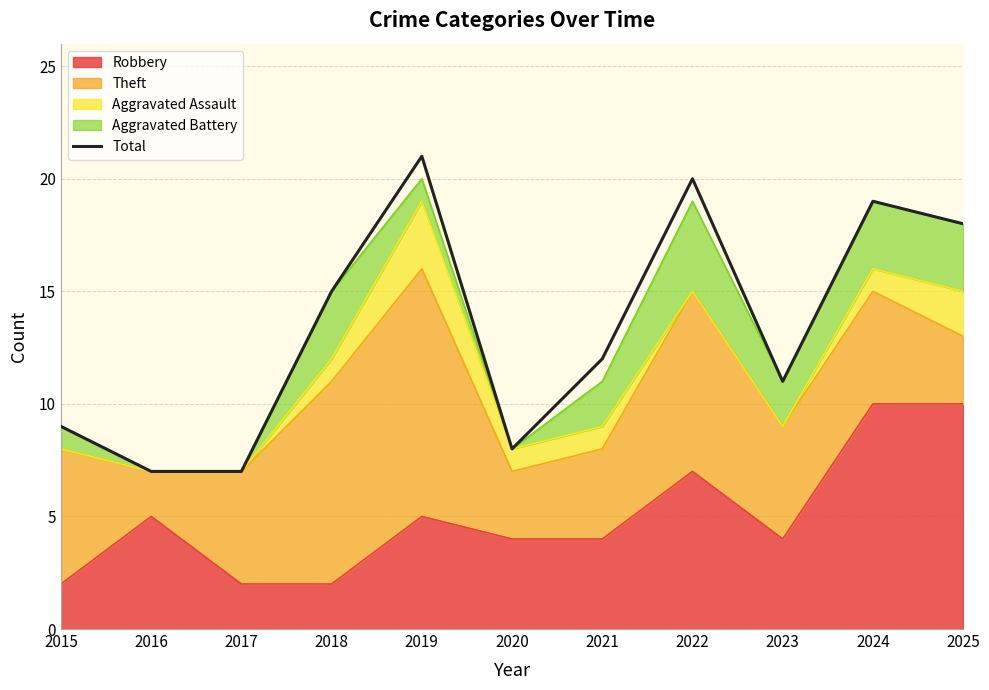

What is the difference between the maximum and minimum values?

14